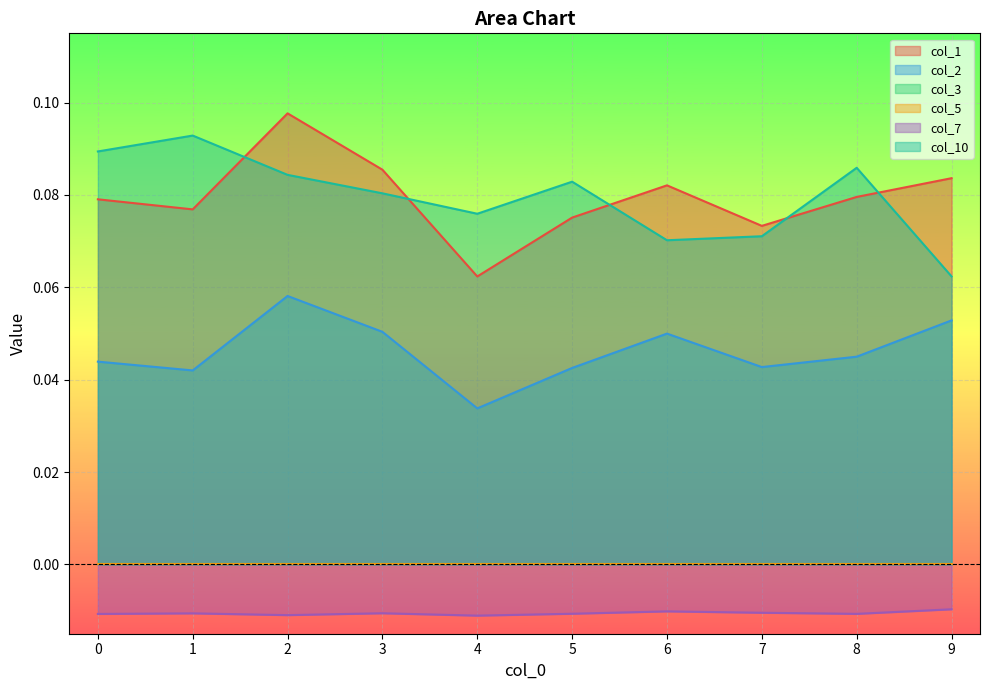

What is the total value across all series at 5?

0.2